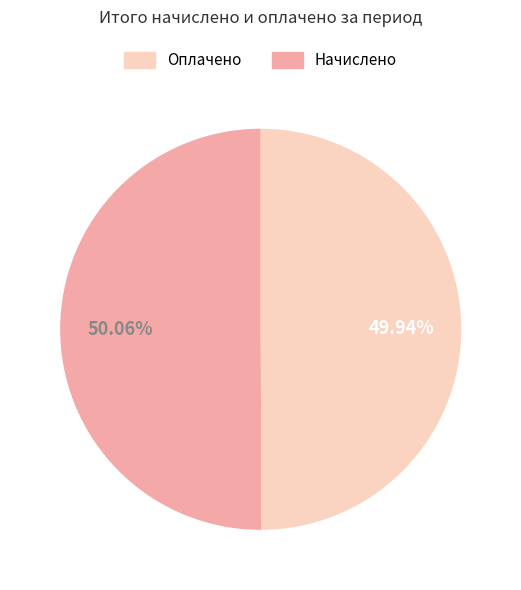

Is there any slice that represents more than half of the pie?

Yes